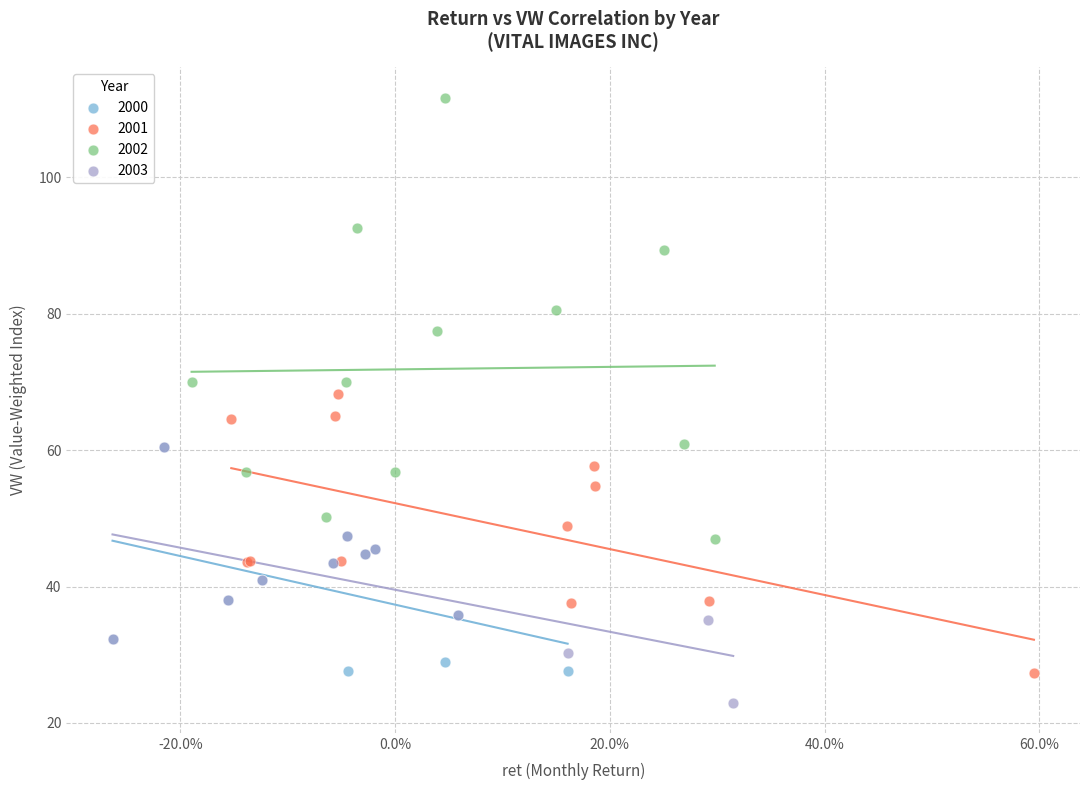

Which series reaches the maximum Y coordinate?

2002